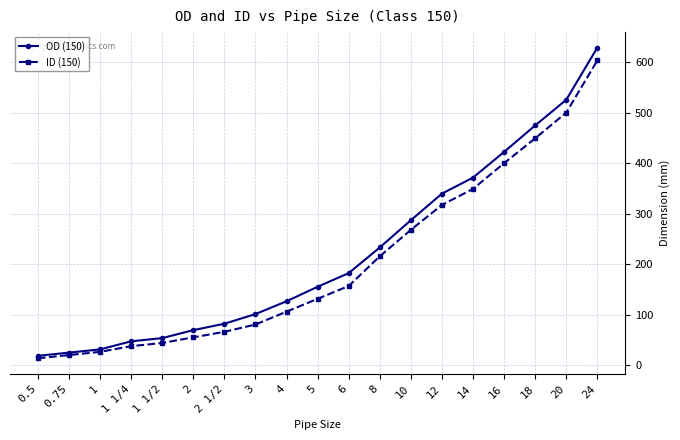

How many lines are shown in the chart?

2